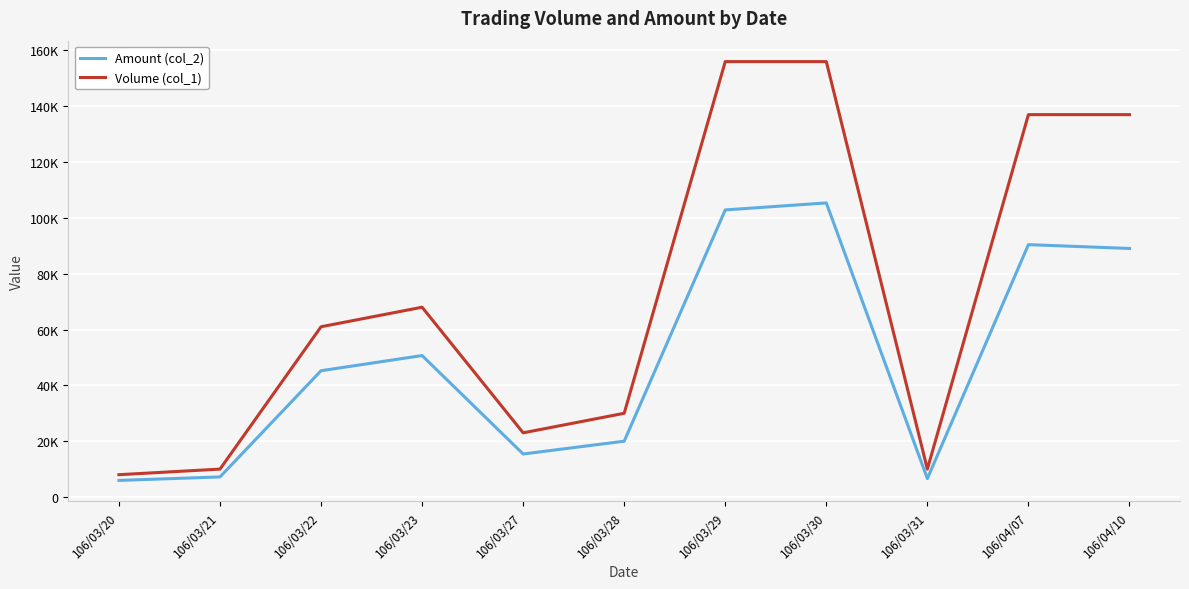

Does the chart display data point markers on the line(s)?

No